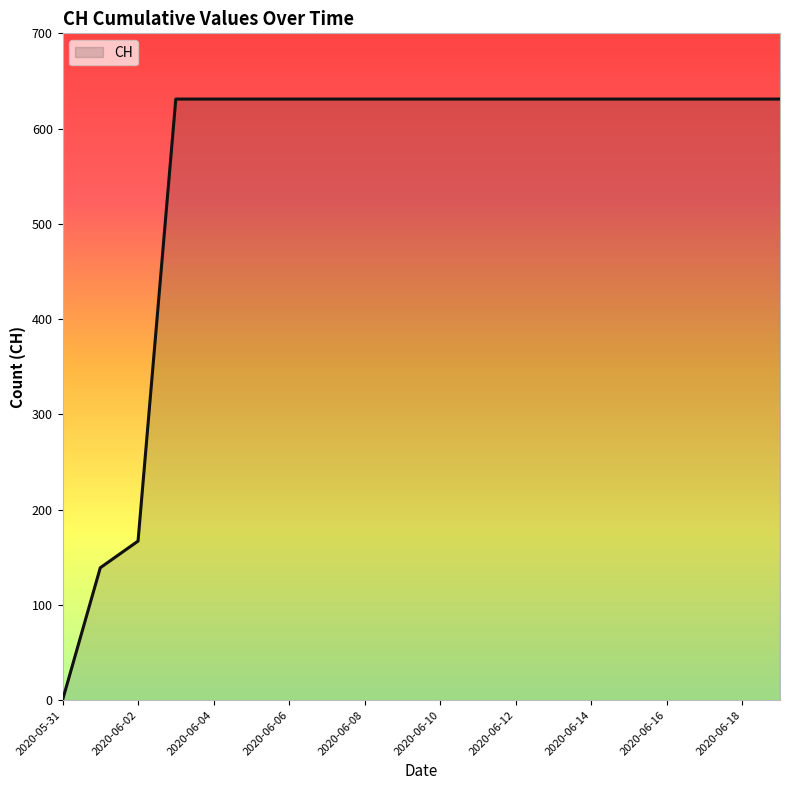

What is the difference between the maximum and minimum values?

631